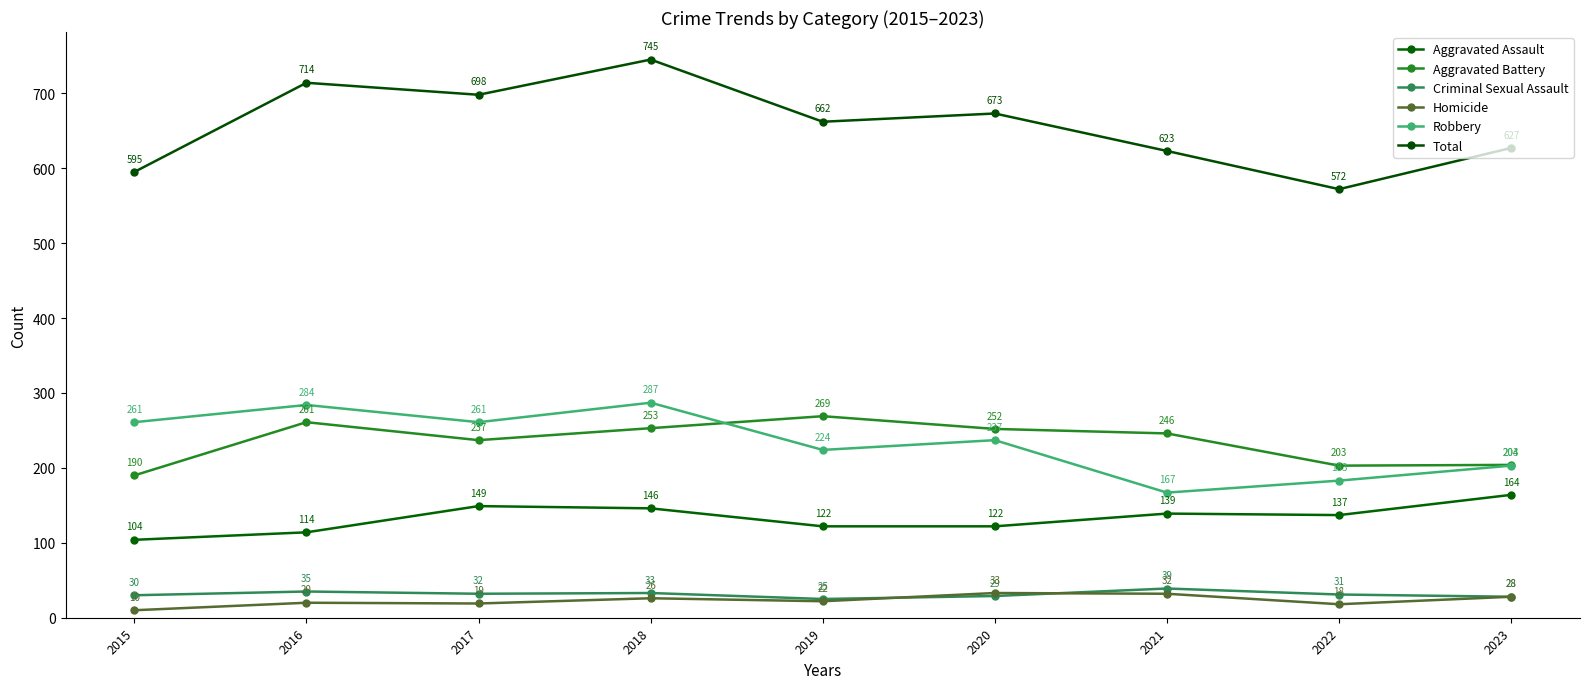

Where is Aggravated Battery nearest to the value 229?

2017